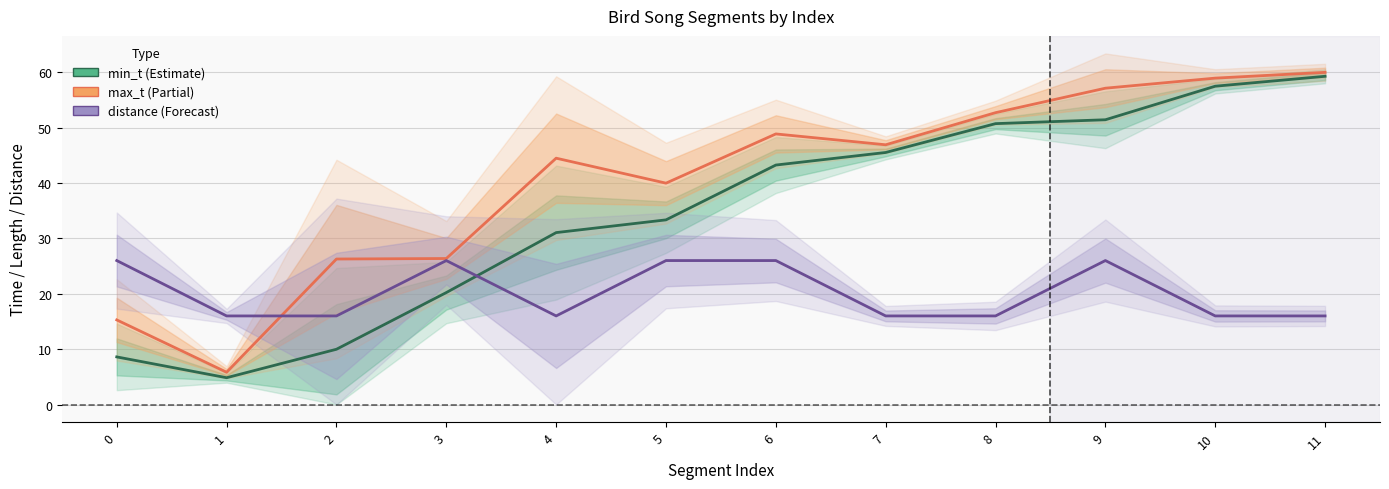

At which category is the sum across all series the highest?

11